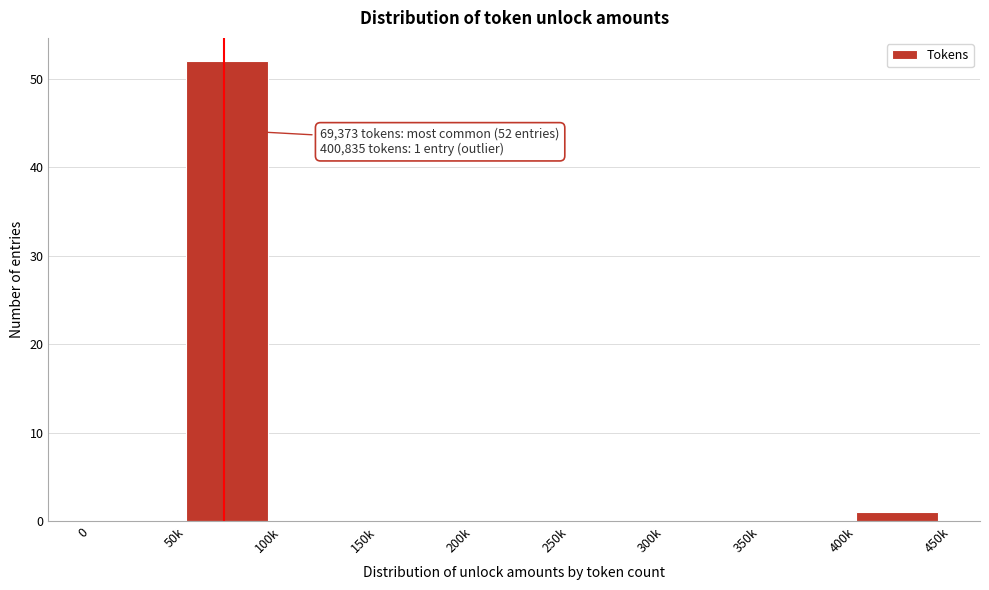

Reading left to right, extract all data points from this chart.

0=0	50k=52	100k=0	150k=0	200k=0	250k=0	300k=0	350k=0	400k=1